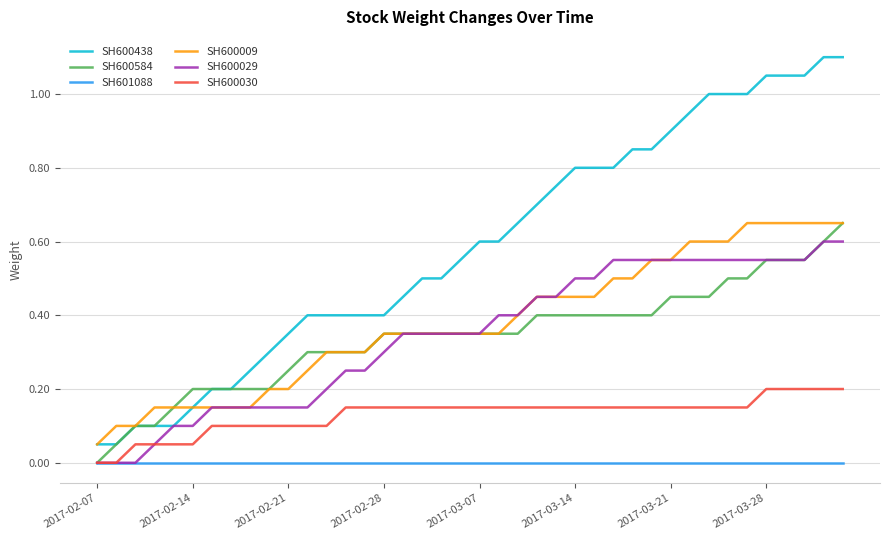

True or false: SH600009 and SH600030 cross at least once.

False